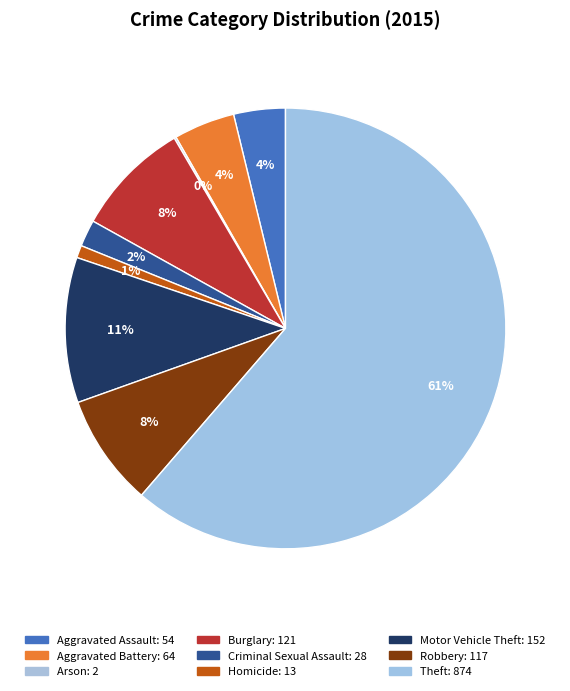

What percentage is the Robbery slice, to the nearest percent?

8%